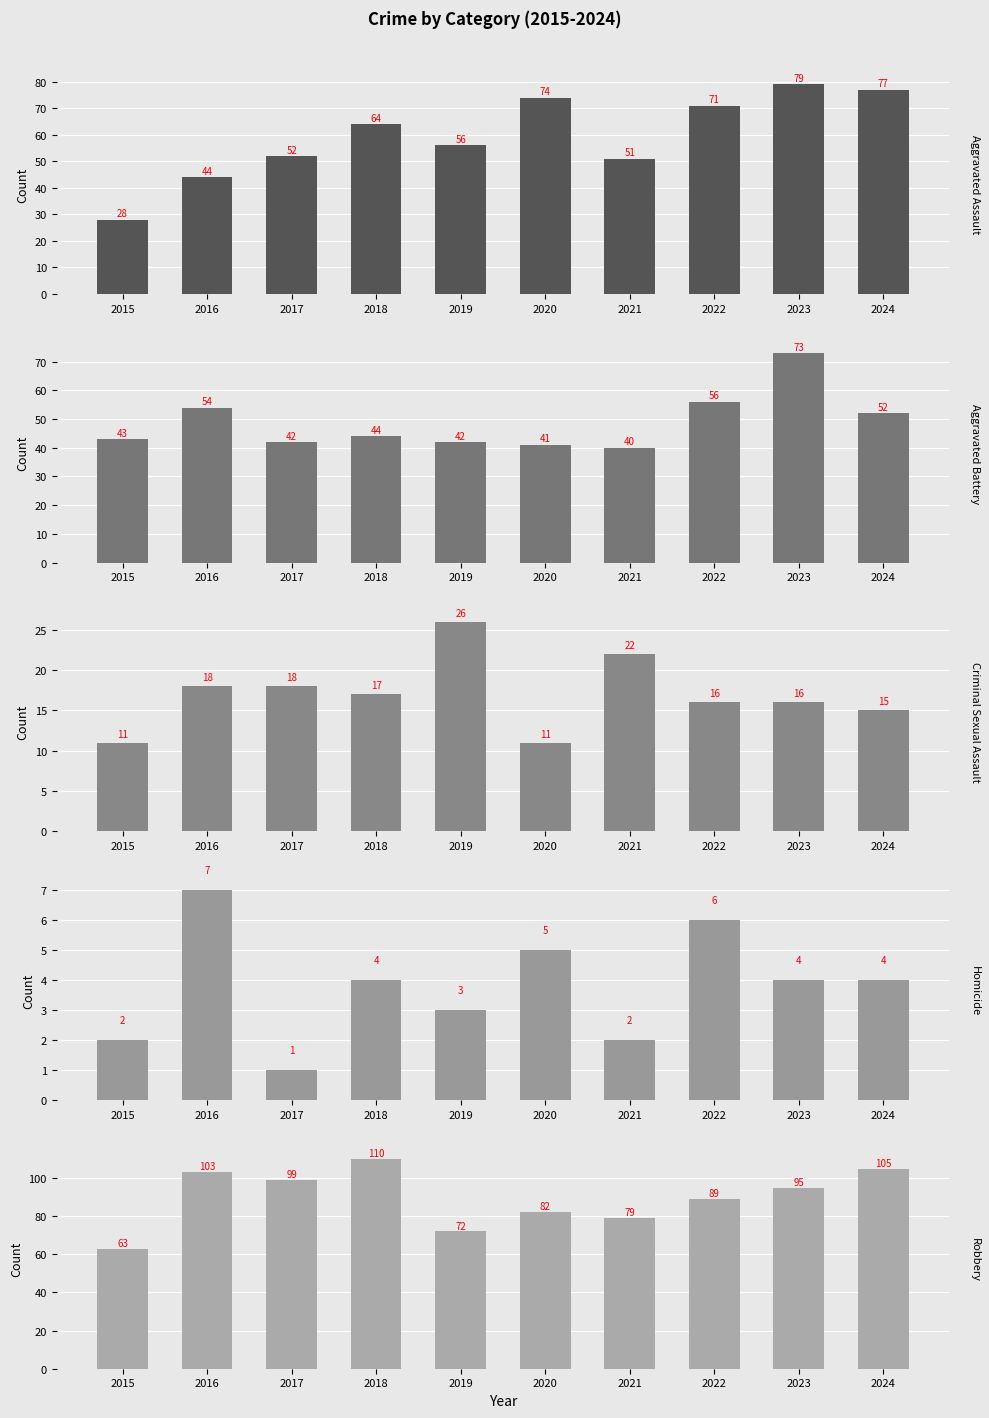

What is the difference between the highest and lowest values at 2020?

77